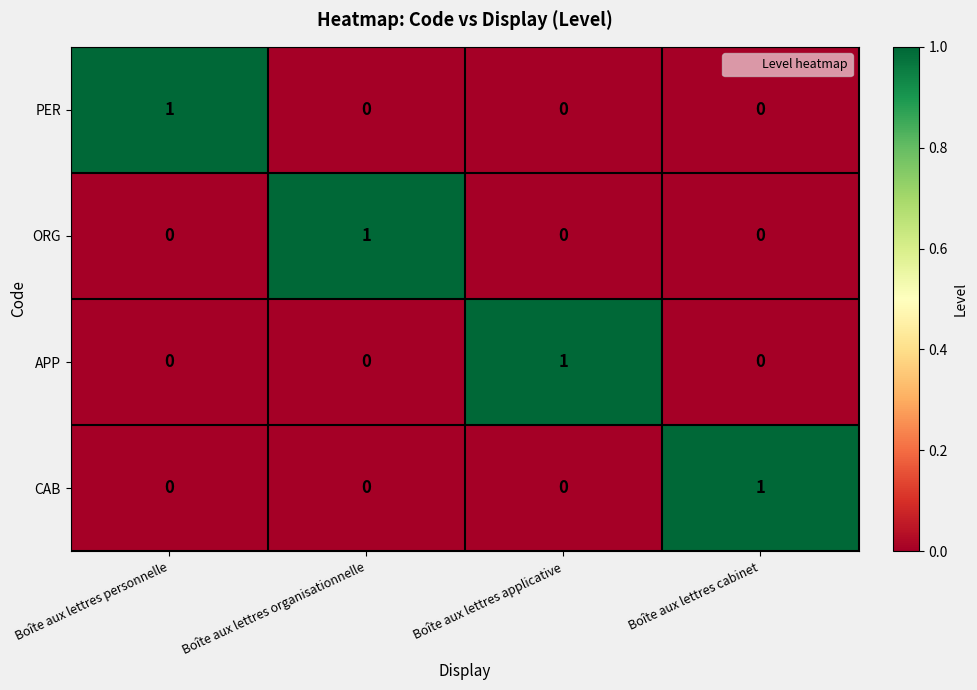

True or false: ORG has a value of -1 at Boîte aux lettres personnelle.

False